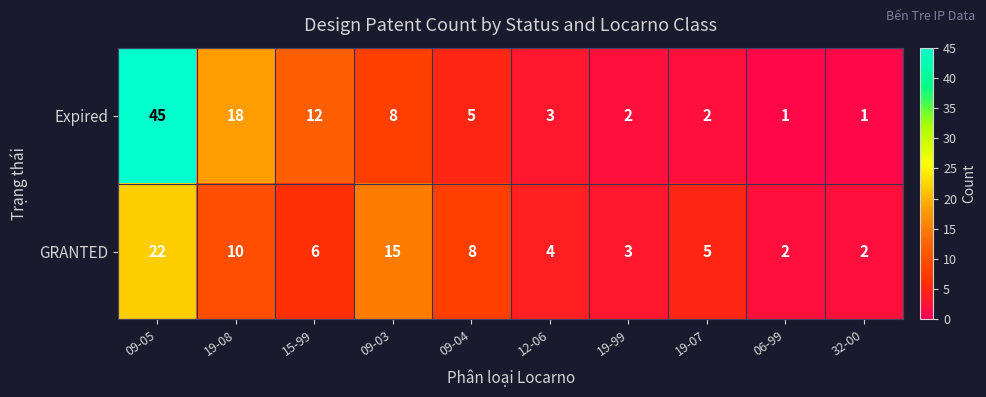

Which series has the largest range (max minus min)?

Expired